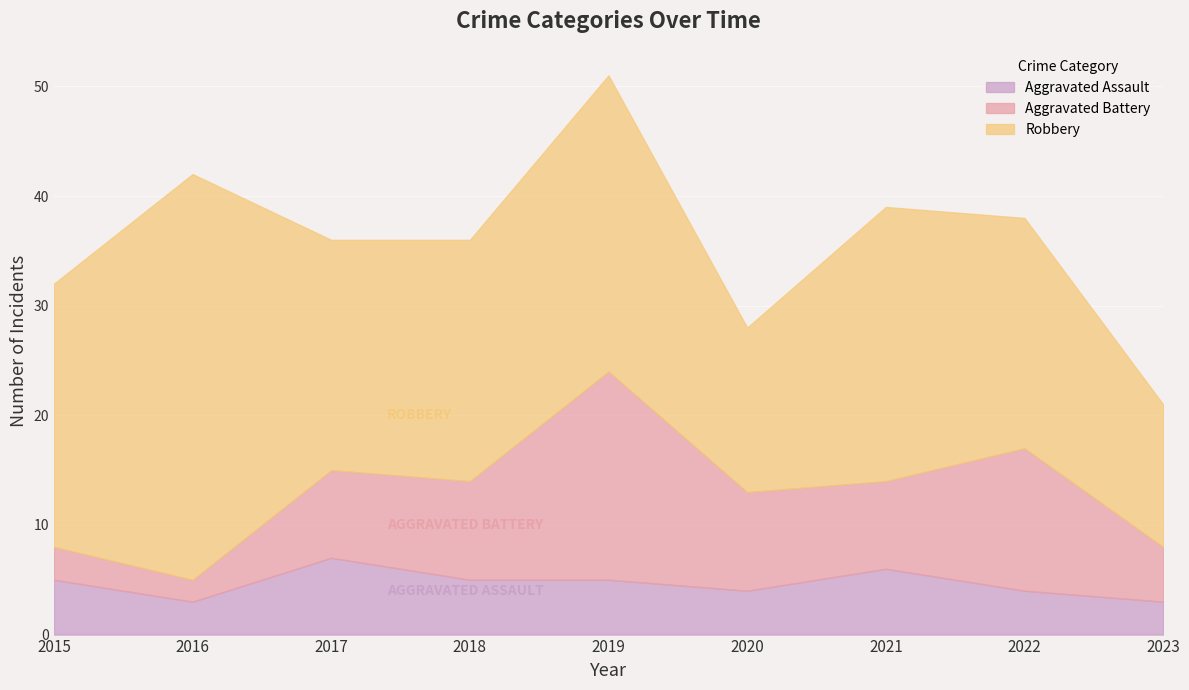

What is the average value of the Aggravated Assault series?

5